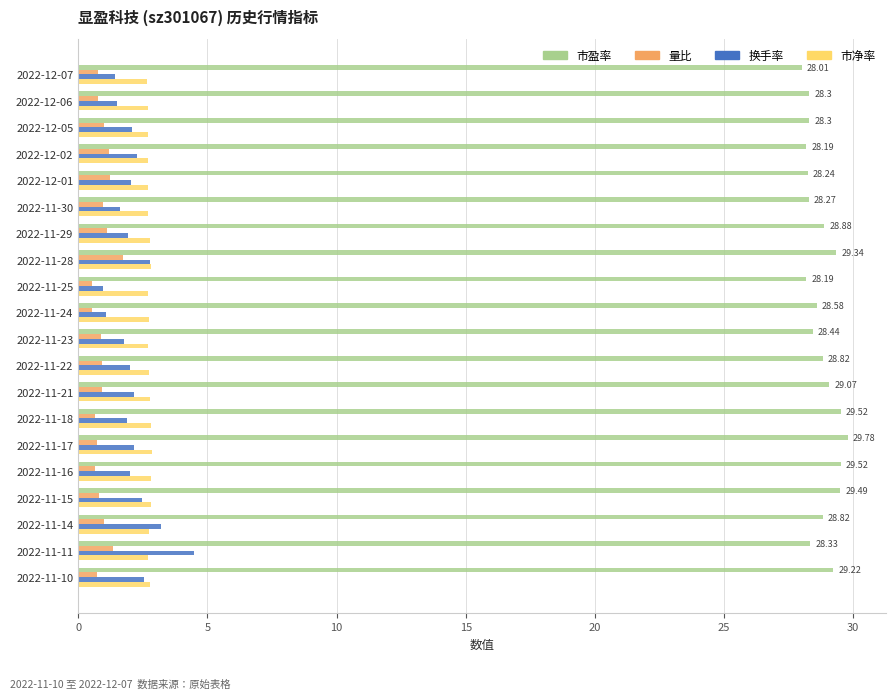

What is the difference between the highest and lowest values at 2022-12-01?

27.0